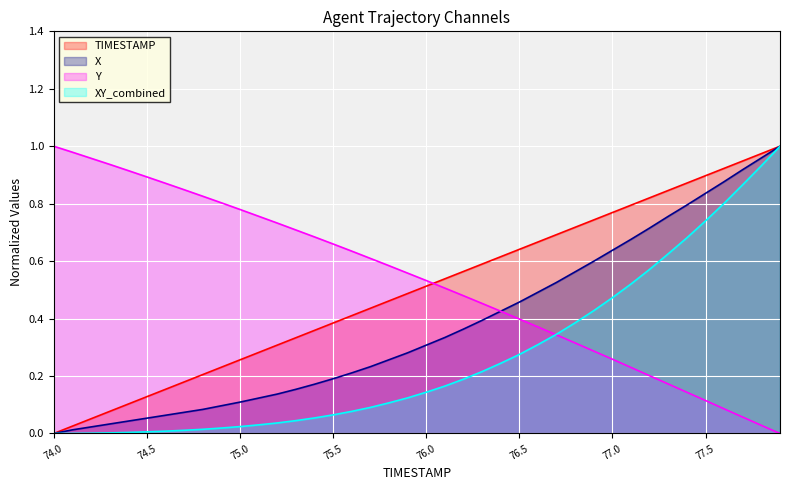

True or false: X has more than 1 interior local peaks.

False